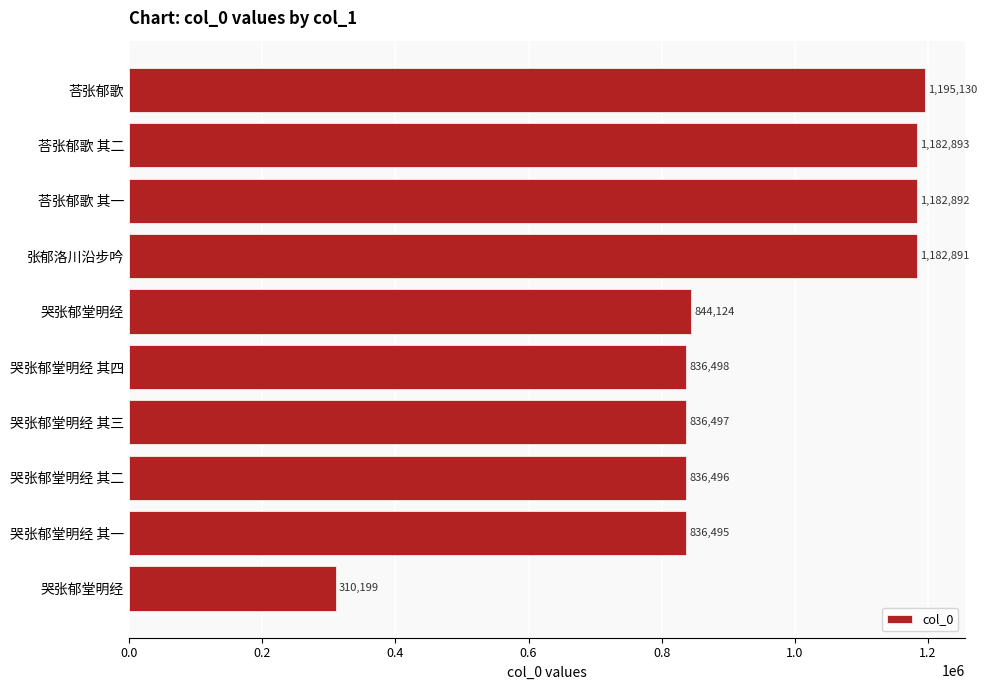

Does the chart contain any negative values?

No